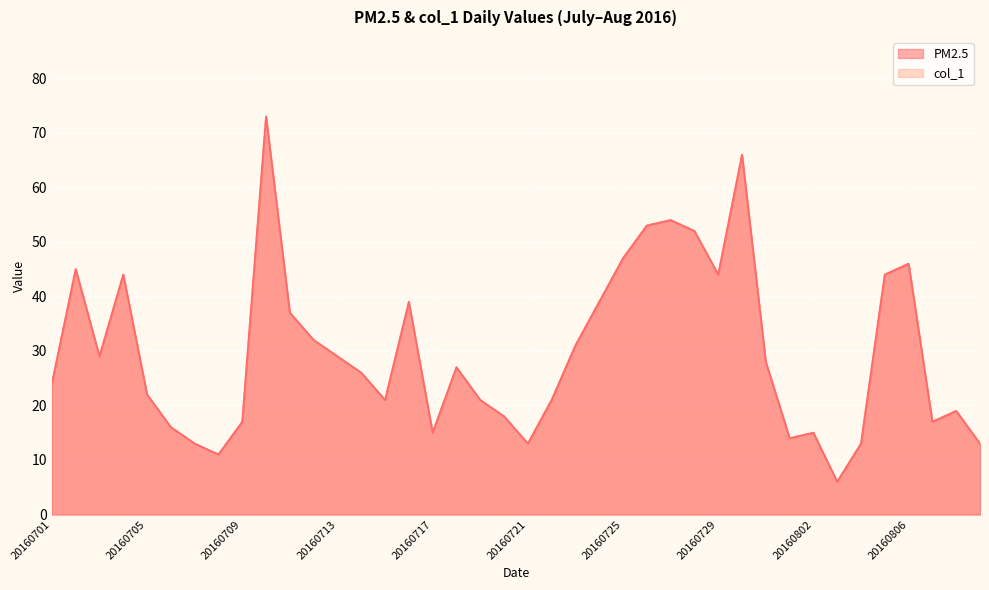

Reading left to right, what are all the values shown in this chart?

PM2.5: 20160701=24	20160702=45	20160703=29	20160704=44	20160705=22	20160706=16	20160707=13	20160708=11	20160709=17	20160710=73	20160711=37	20160712=32	20160713=29	20160714=26	20160715=21	20160716=39	20160717=15	20160718=27	20160719=21	20160720=18	20160721=13	20160722=21	20160723=31	20160724=39	20160725=47	20160726=53	20160727=54	20160728=52	20160729=44	20160730=66	20160731=28	20160801=14	20160802=15	20160803=6	20160804=13	20160805=44	20160806=46	20160807=17	20160808=19	20160809=13
col_1: 20160701=24	20160702=45	20160703=29	20160704=44	20160705=22	20160706=16	20160707=13	20160708=11	20160709=17	20160710=73	20160711=37	20160712=32	20160713=29	20160714=26	20160715=21	20160716=39	20160717=15	20160718=27	20160719=21	20160720=18	20160721=13	20160722=21	20160723=31	20160724=39	20160725=47	20160726=53	20160727=54	20160728=52	20160729=44	20160730=66	20160731=28	20160801=14	20160802=15	20160803=6	20160804=13	20160805=44	20160806=46	20160807=17	20160808=19	20160809=13